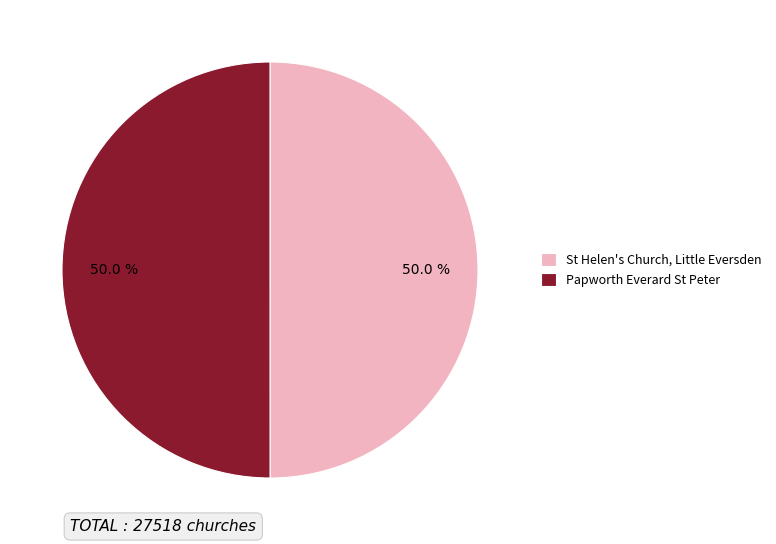

To the nearest percent, what percentage of the pie is St Helen's Church, Little Eversden?

50%